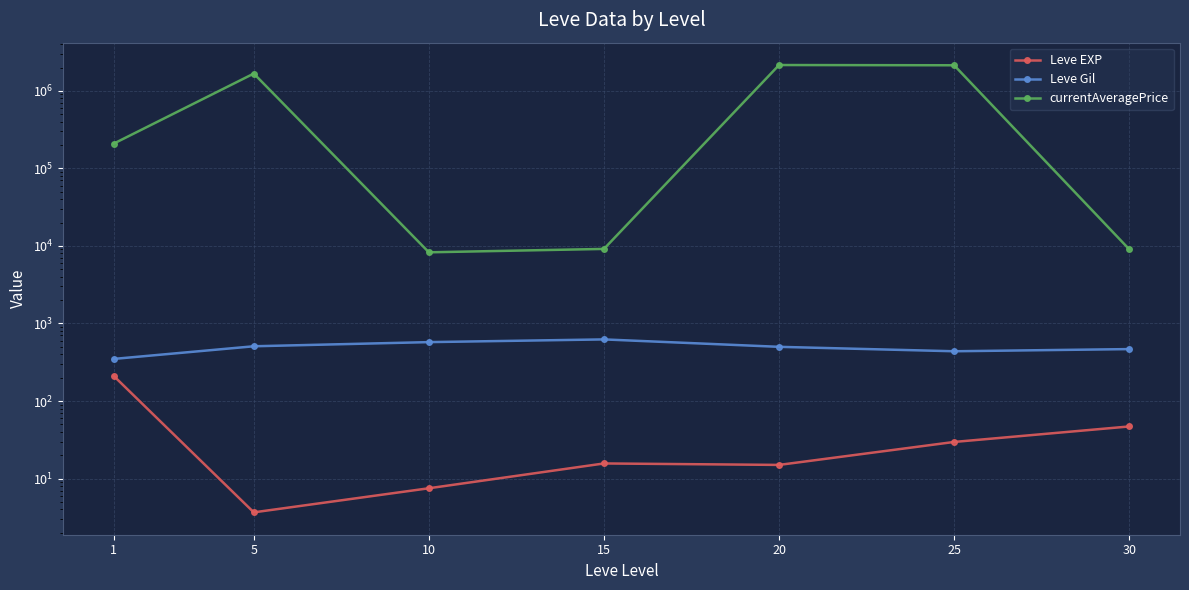

Does the chart have visible grid lines?

Yes